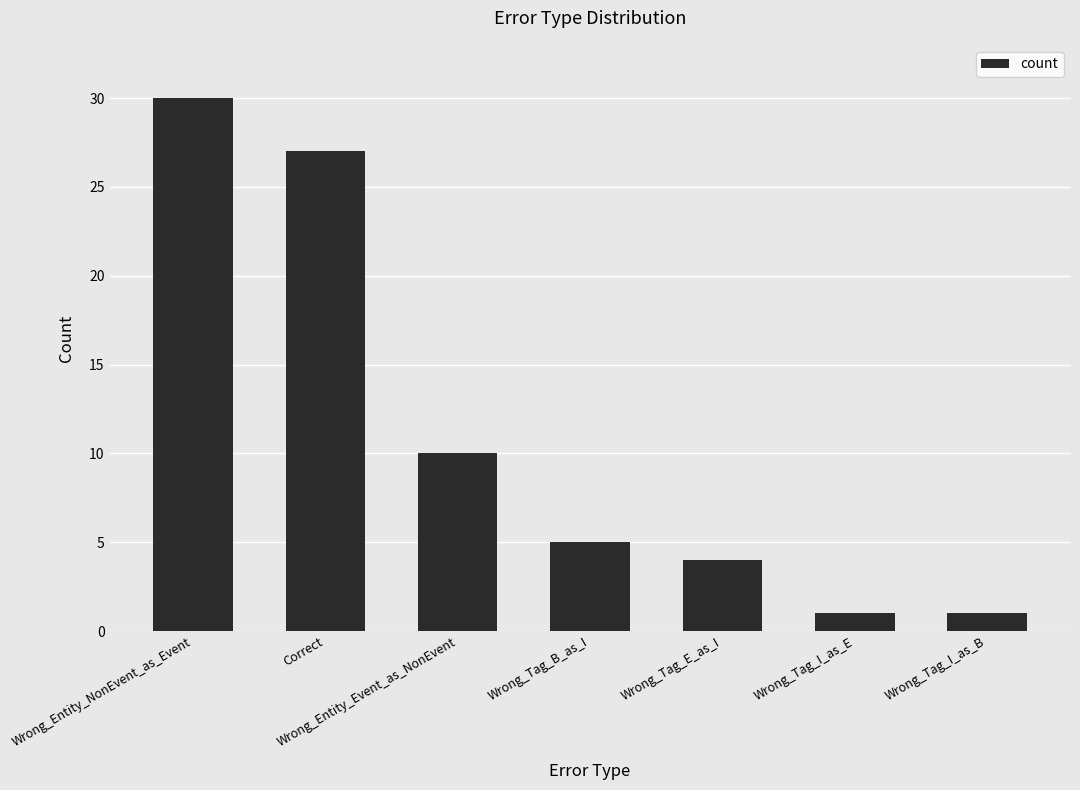

The chart shows a value of 5 at Wrong_Tag_B_as_I. True or false?

True